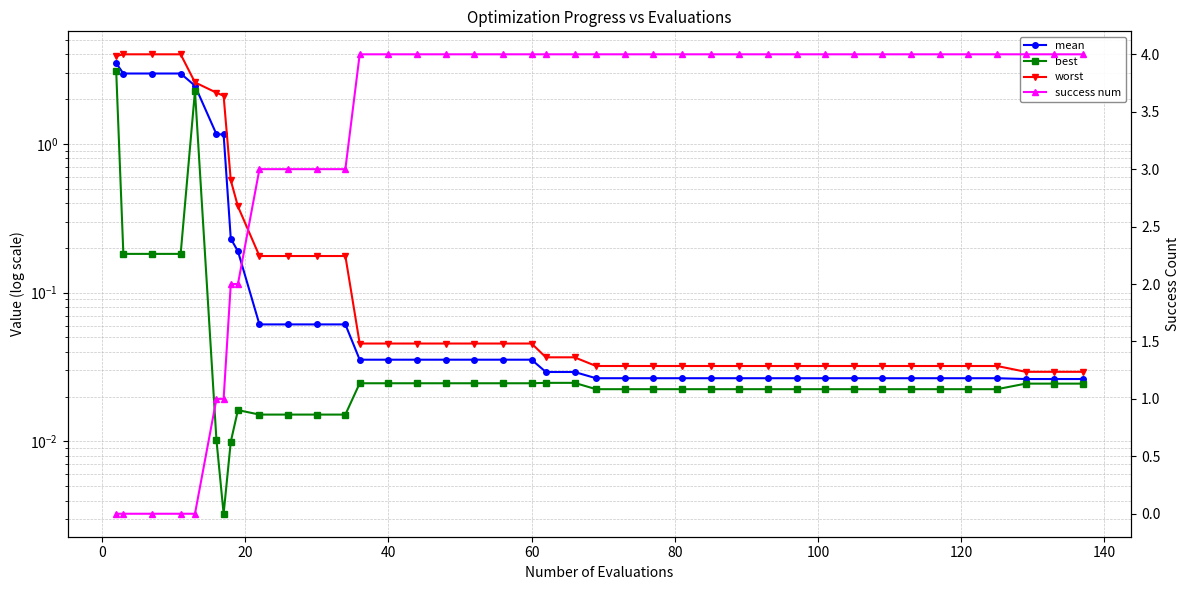

What are all the series names shown in the legend?

mean, best, worst, success num